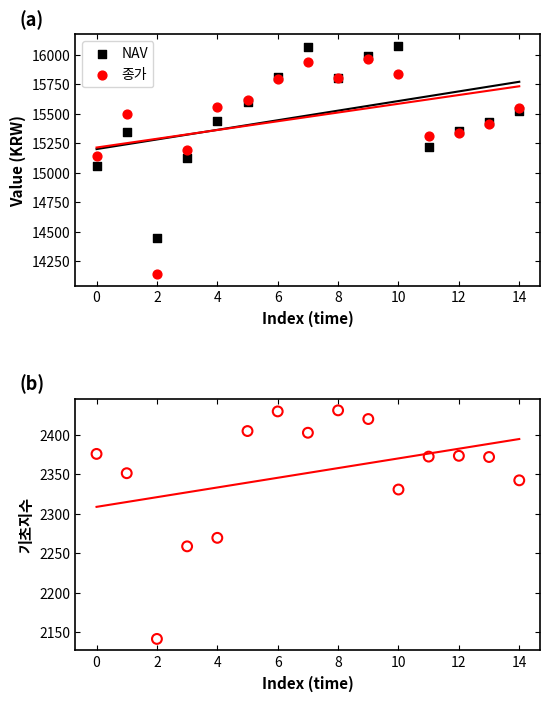

Which series has the largest Y range (max minus min)?

종가